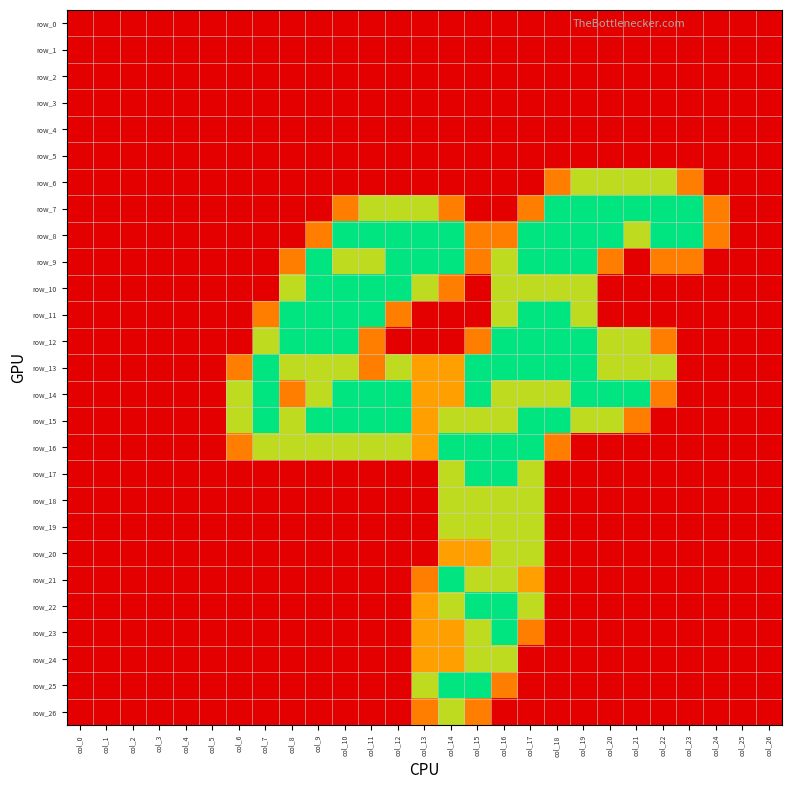

What is the average value of the row_13 series?

1.0